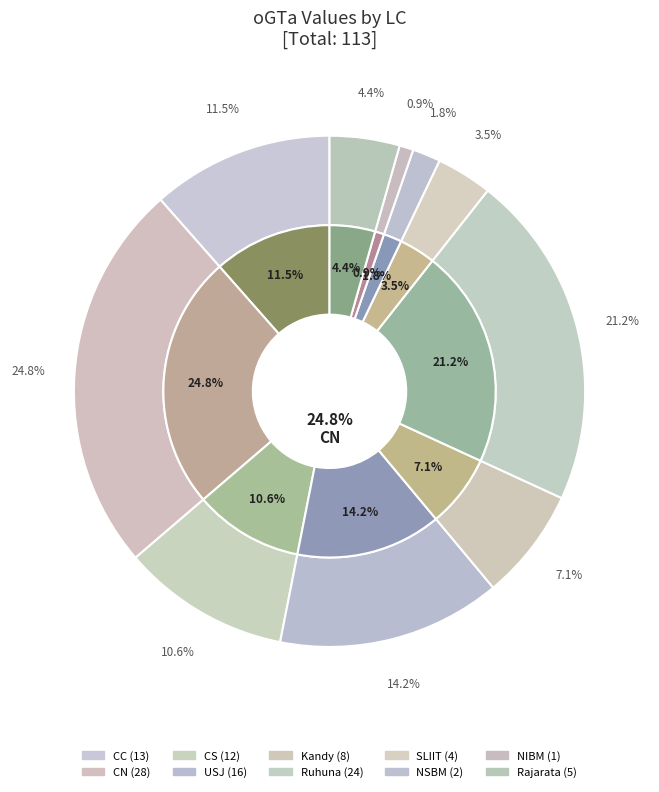

To the nearest percent, what is the difference between the USJ and Rajarata slice percentages?

10%